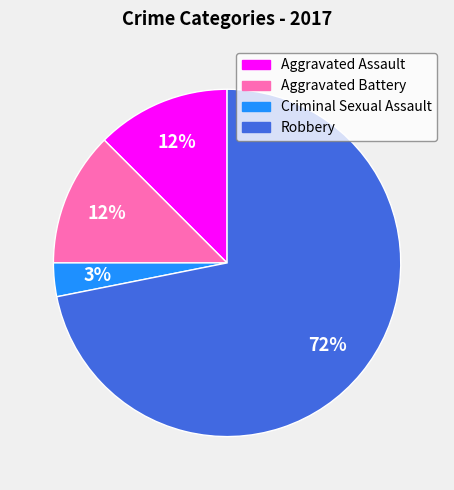

Approximately how many times larger is the value at Aggravated Assault compared to Robbery?

0.2